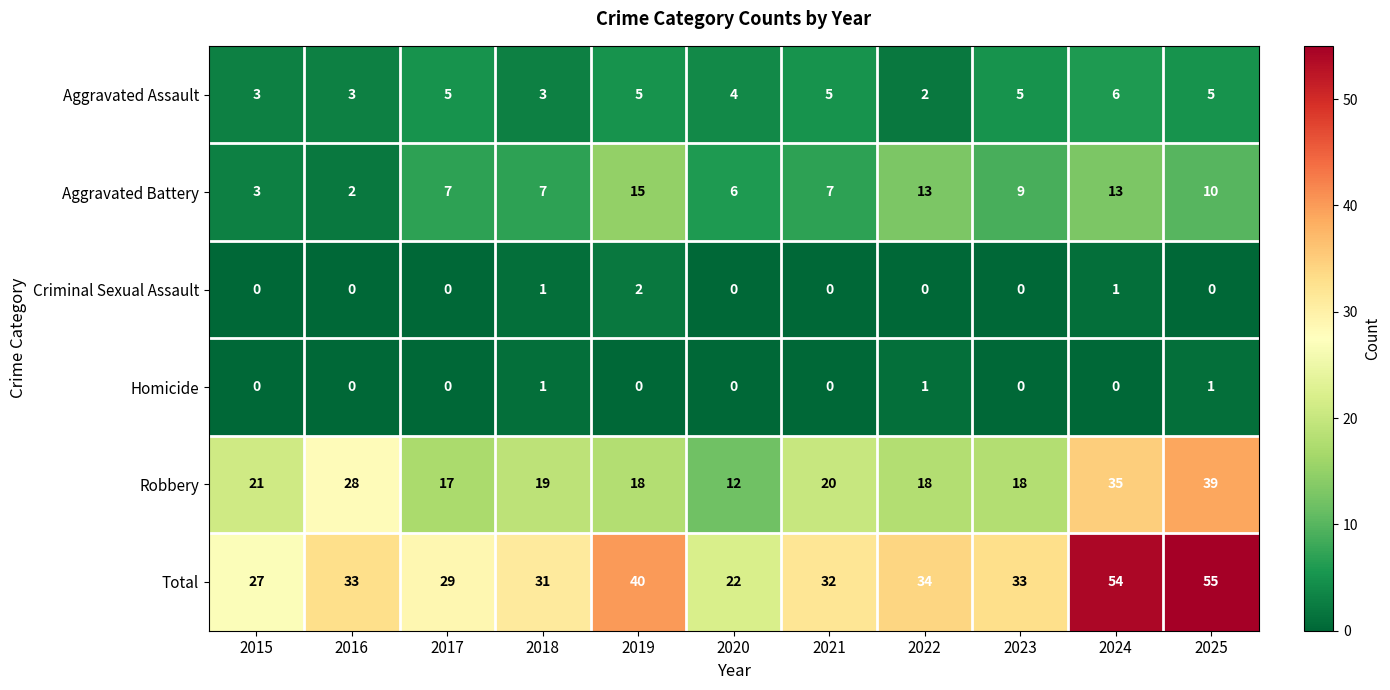

Is it true that Criminal Sexual Assault equals -1 at 2023?

False